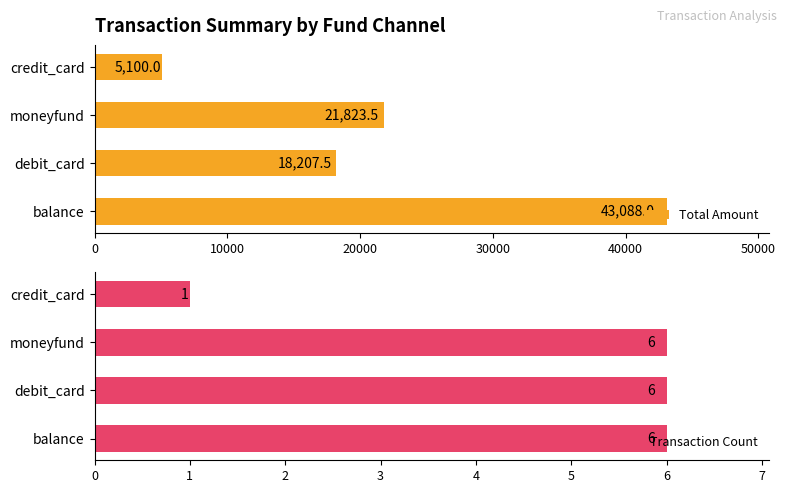

What is the sum of all Transaction Count values?

19